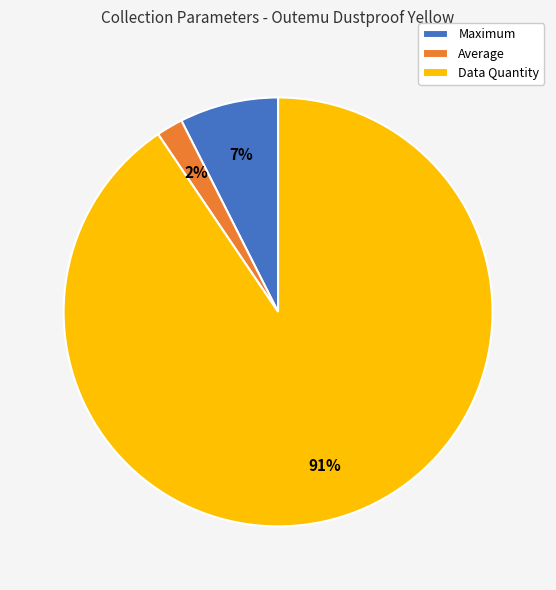

Do Maximum and Average together represent more than half of the pie?

No